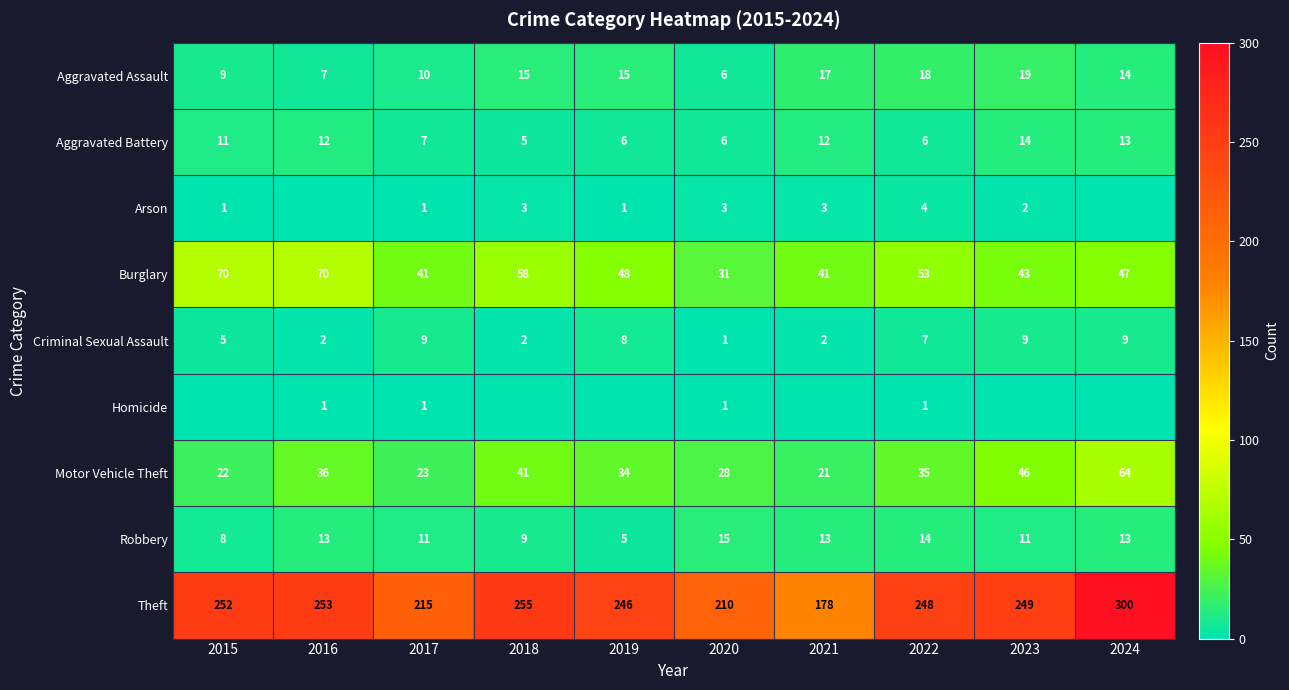

Which series changed the most between 2017 and 2020?

Burglary